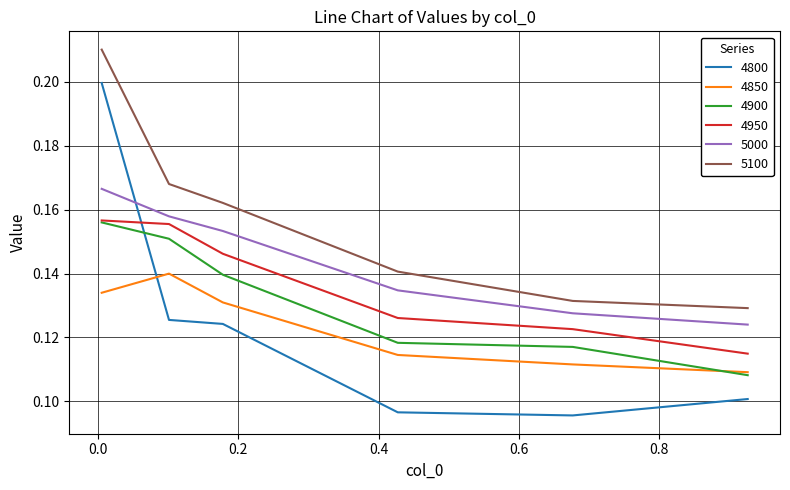

Which series has the largest total across all categories?

5100